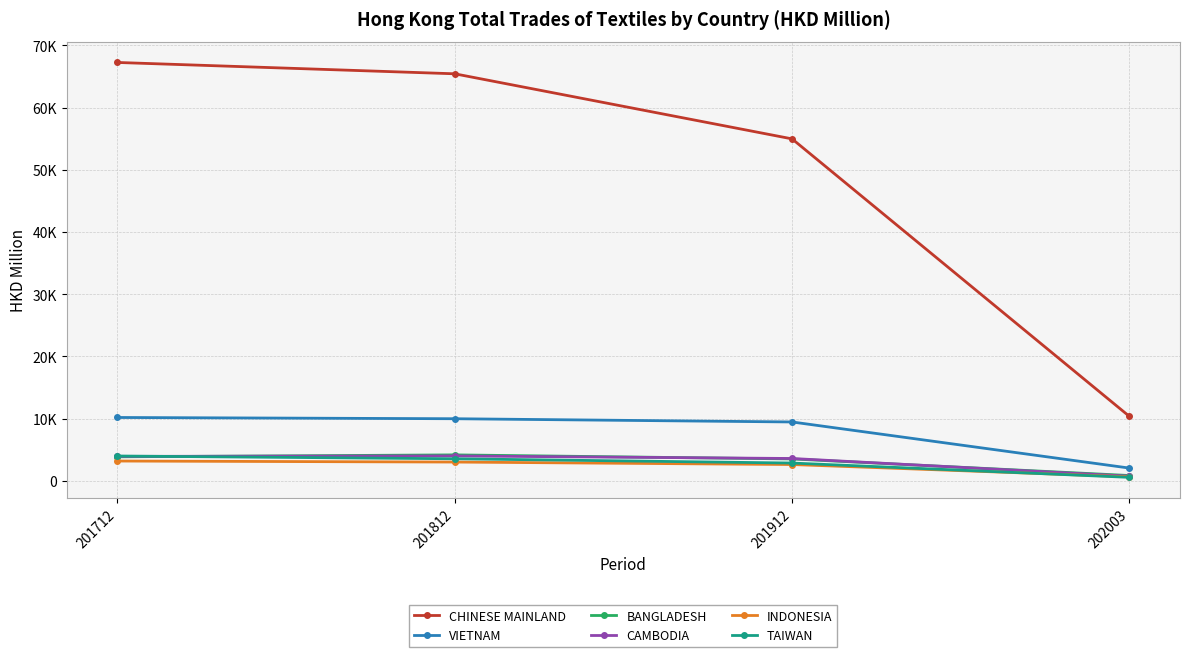

Which label corresponds to the smallest value in the chart?

202003